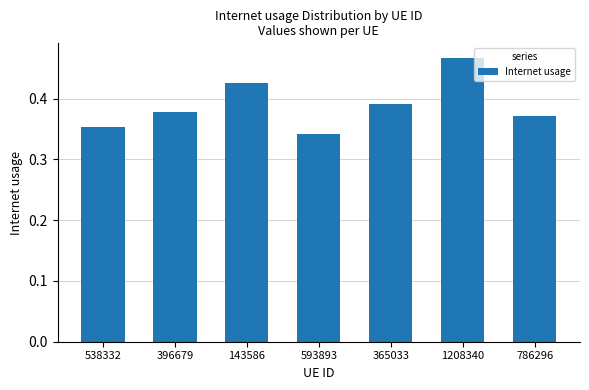

Count the number of categories in the chart.

7